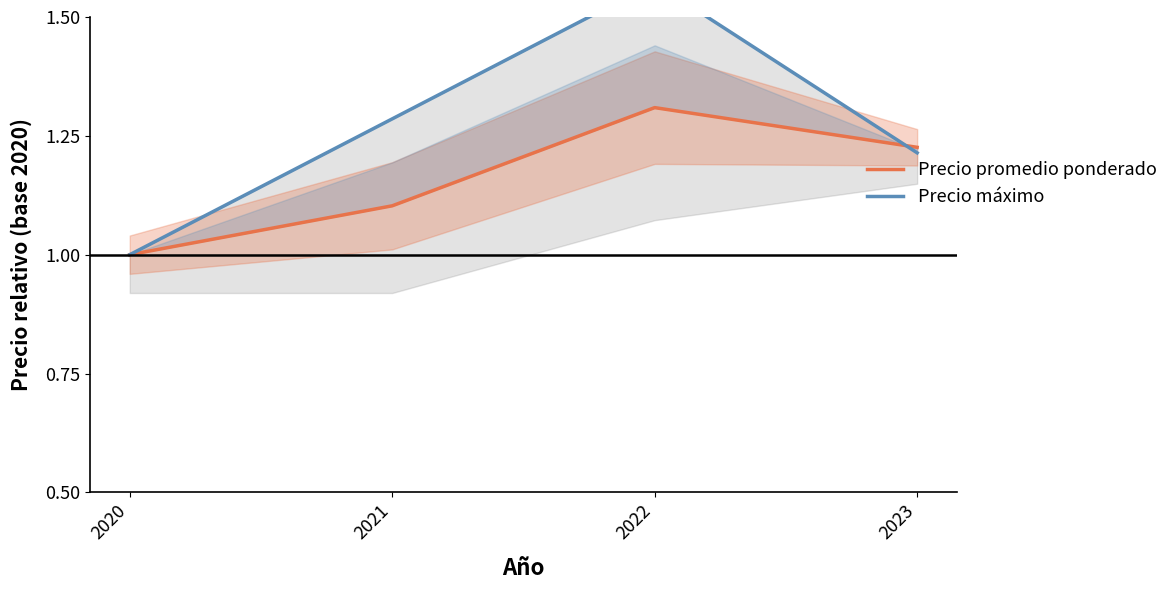

Rank the series by their maximum value, from highest to lowest.

Precio máximo, Precio promedio ponderado